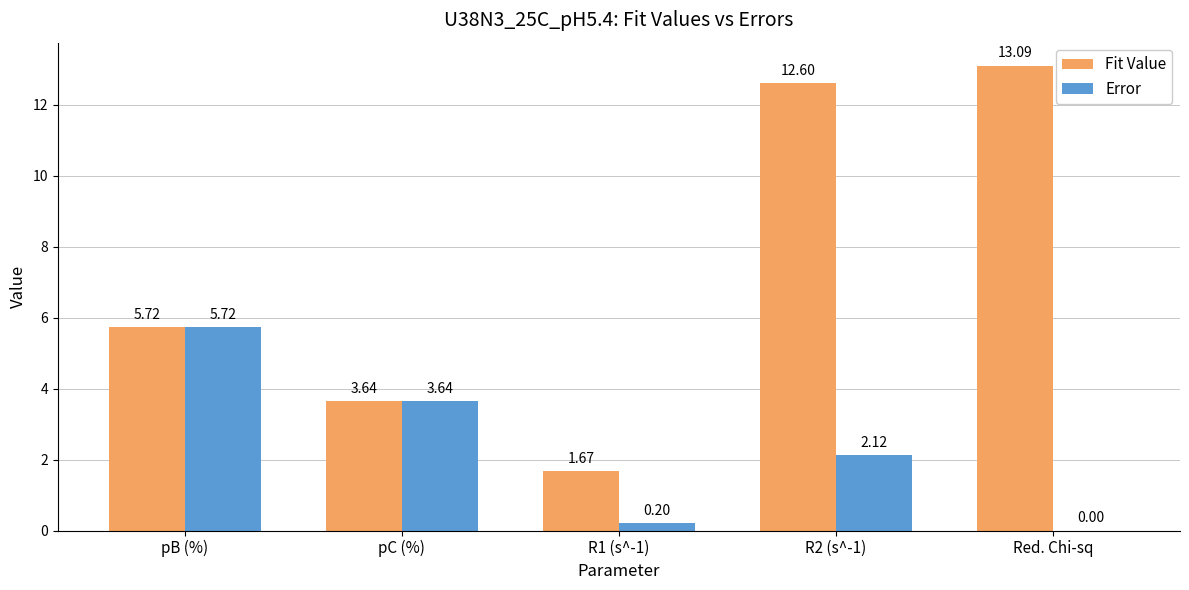

At which category is the sum across all series the highest?

R2 (s^-1)